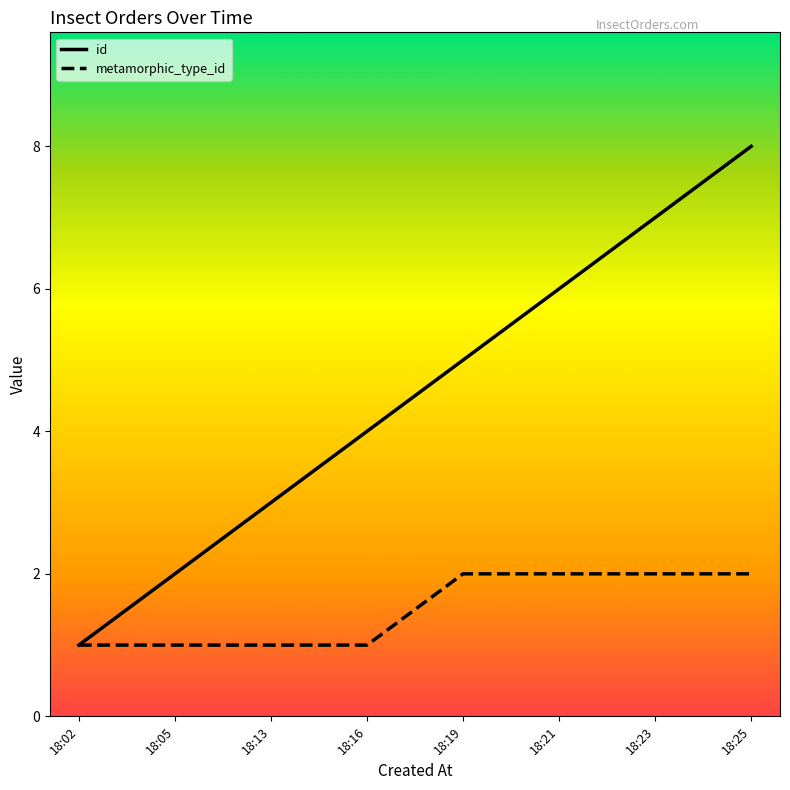

List the series in order of their peak value, lowest first.

metamorphic_type_id, id